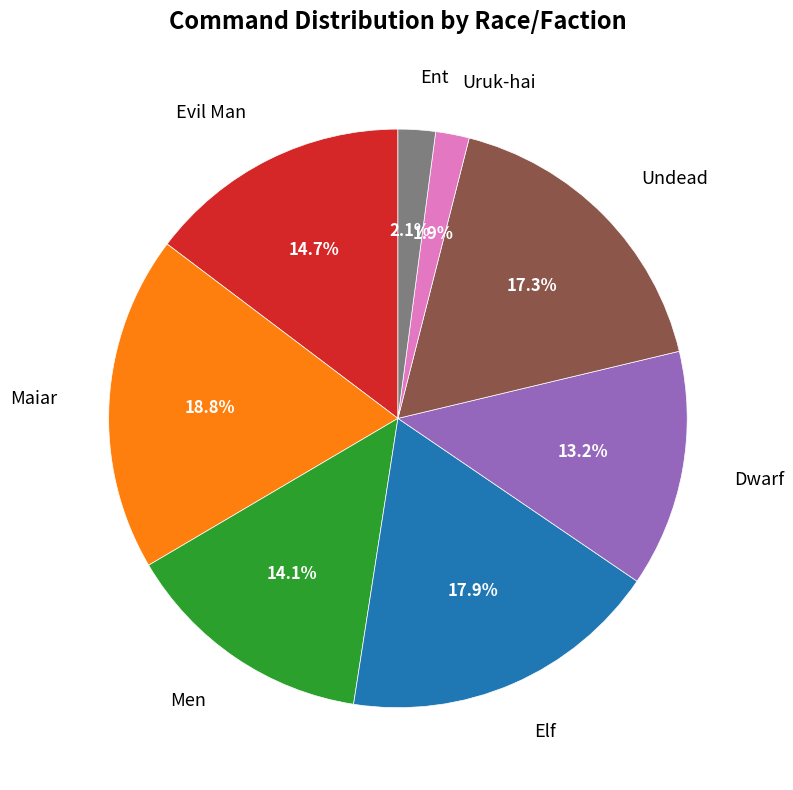

To the nearest percent, what portion does Undead represent?

17%